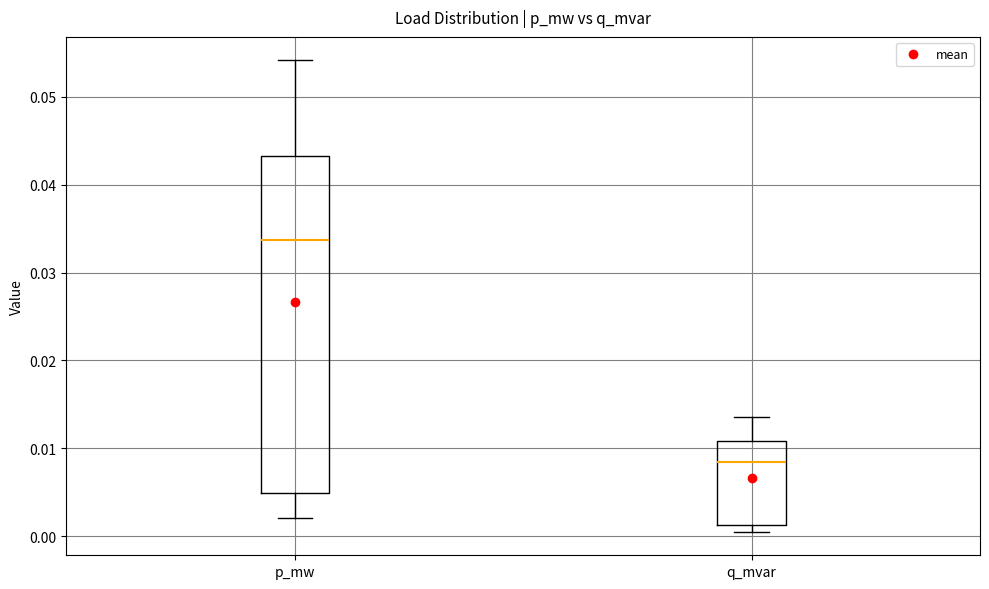

Which box's median line is the lowest?

q_mvar